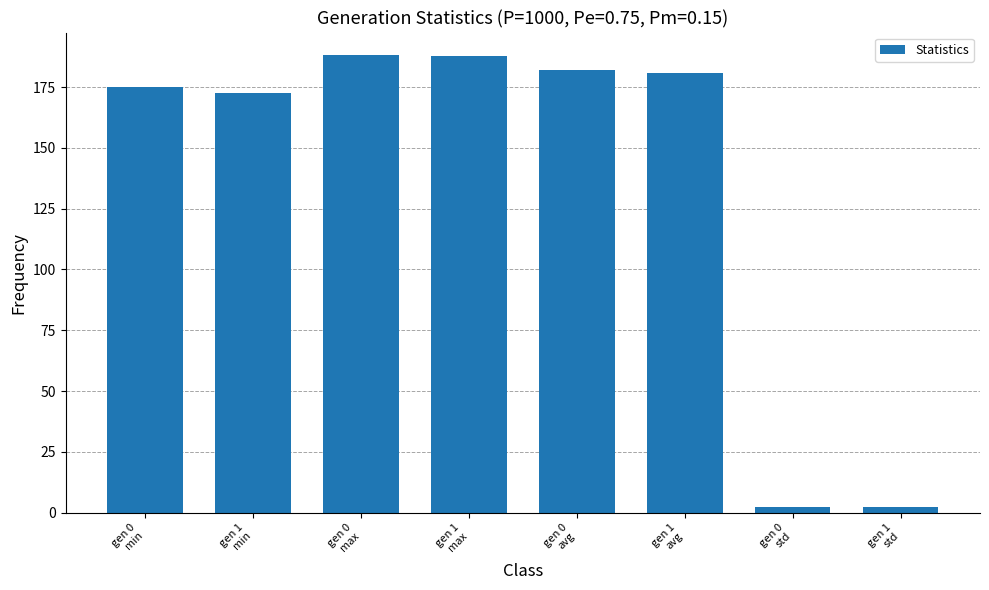

What is the value of the 3rd bar from the left?

188.0